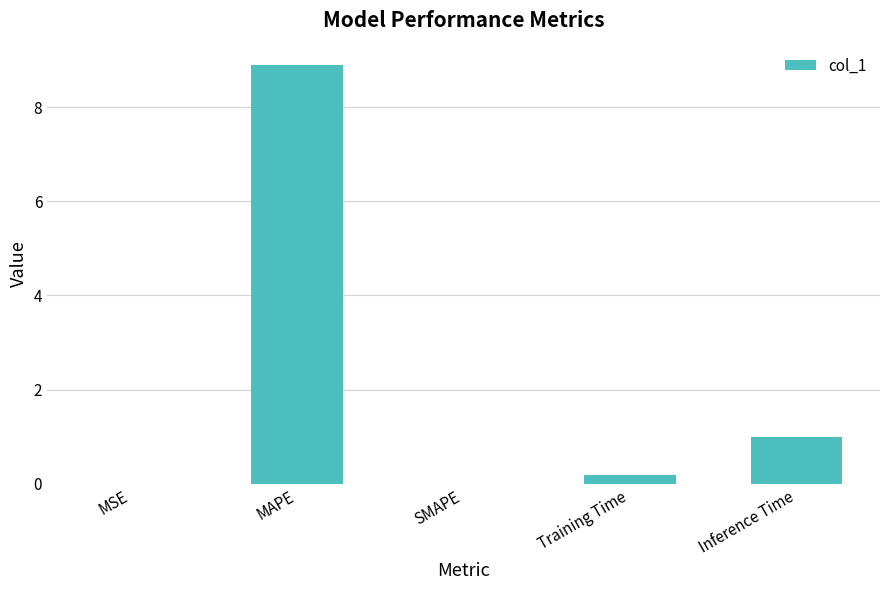

Are the bars horizontal?

No